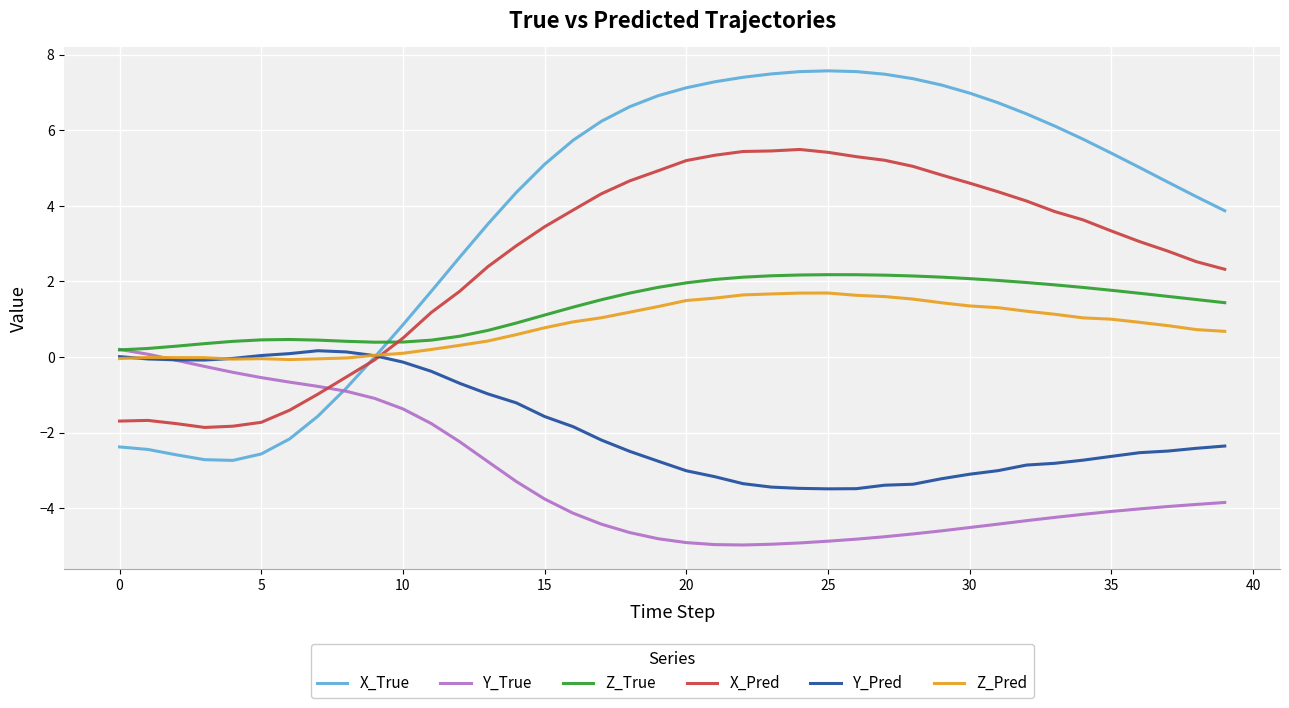

What is the smallest value displayed?

-5.0